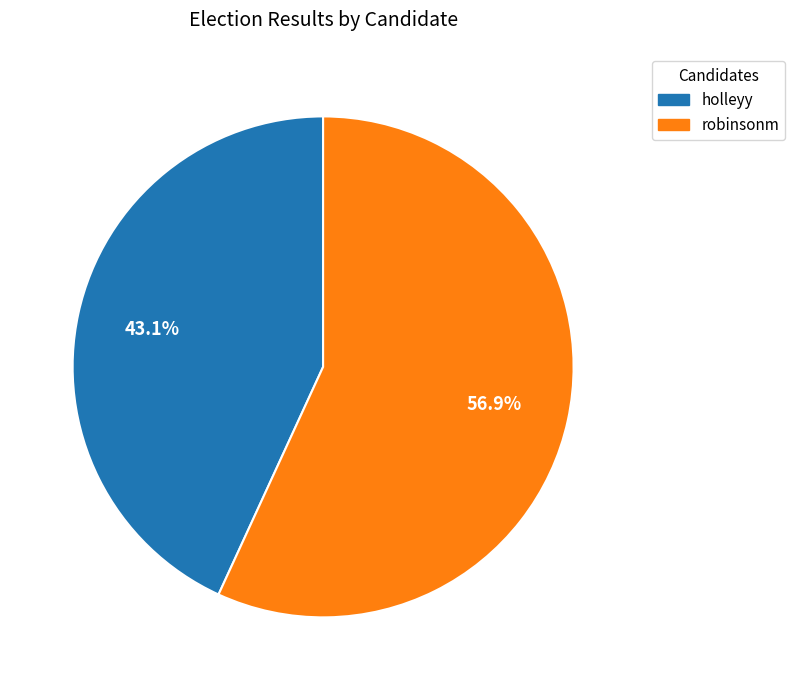

Is there any slice that represents more than half of the pie?

Yes